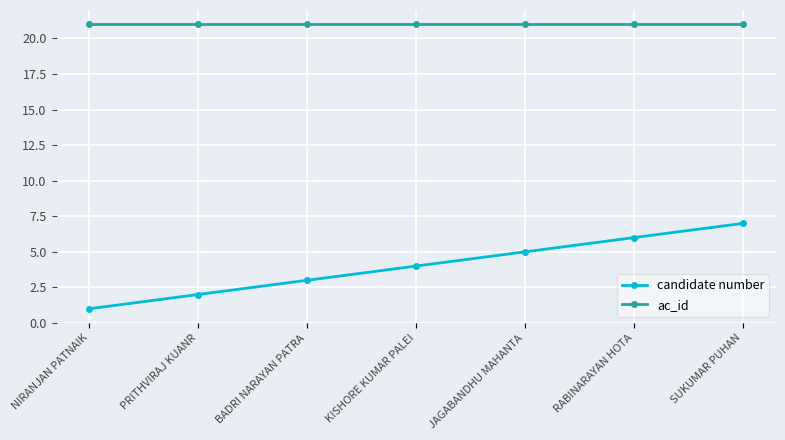

At which category is the sum across all series the highest?

SUKUMAR PUHAN